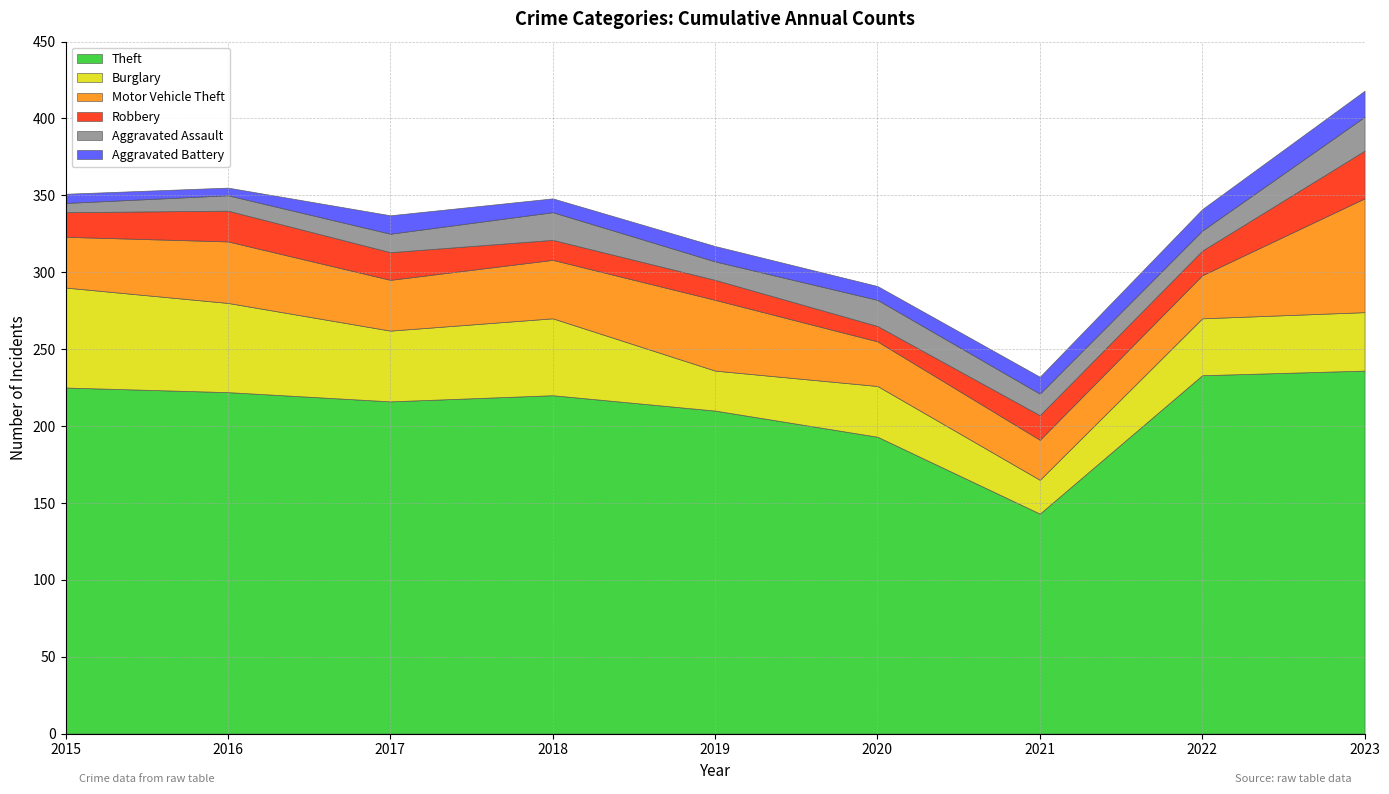

Does the chart have visible grid lines?

Yes